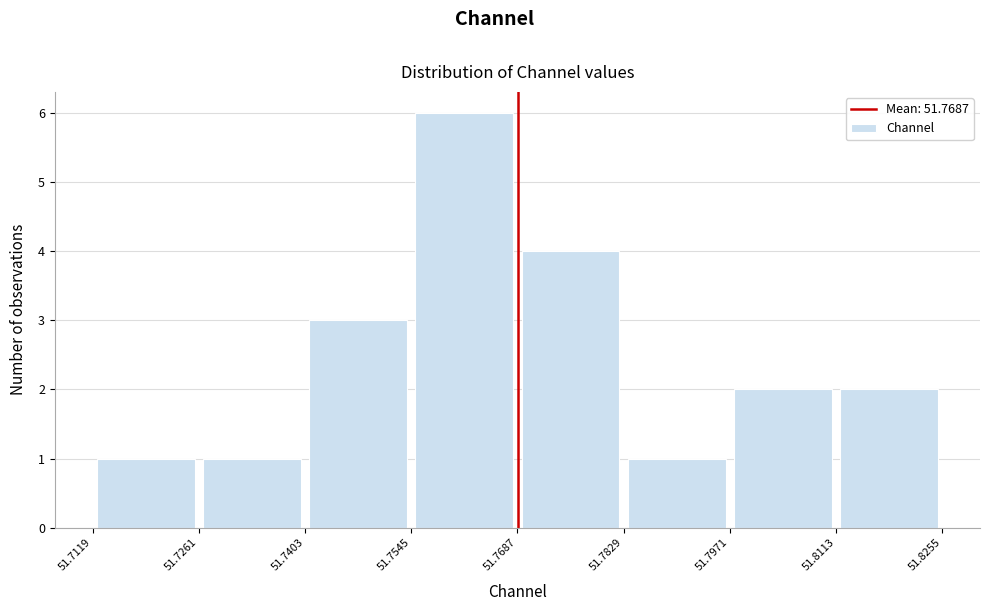

Over which range of the x-axis is the bar tallest?

51.7545 to 51.7687